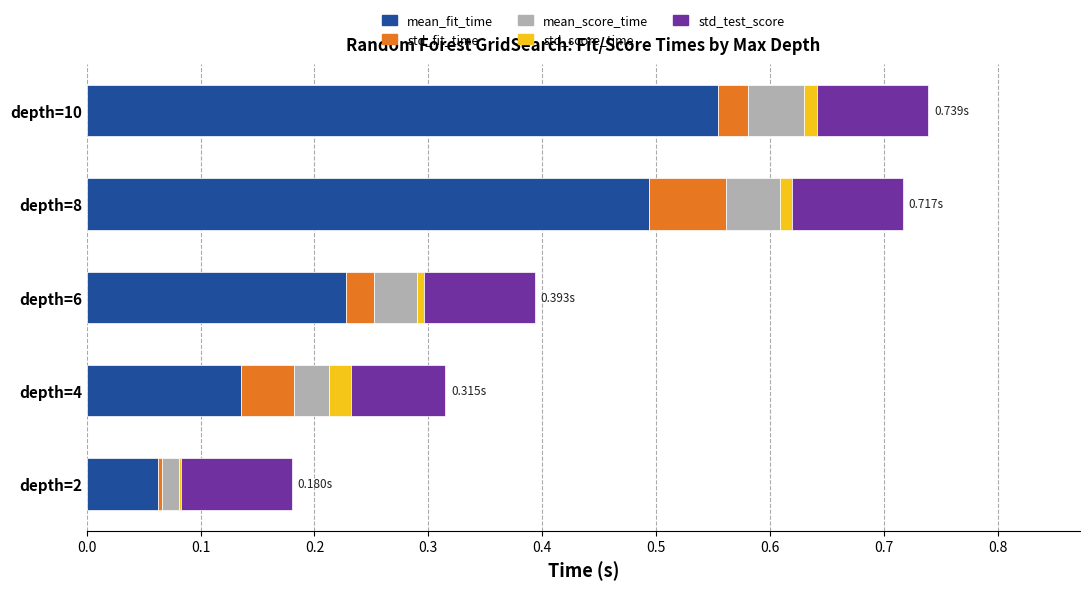

What is the total value across all series at depth=4?

0.3